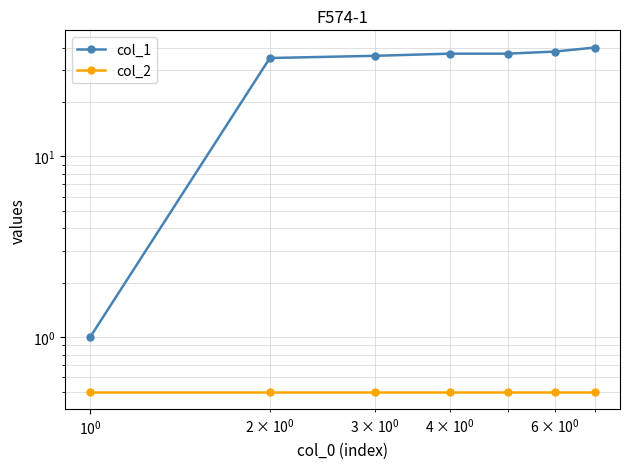

How many data points does each series have?

7